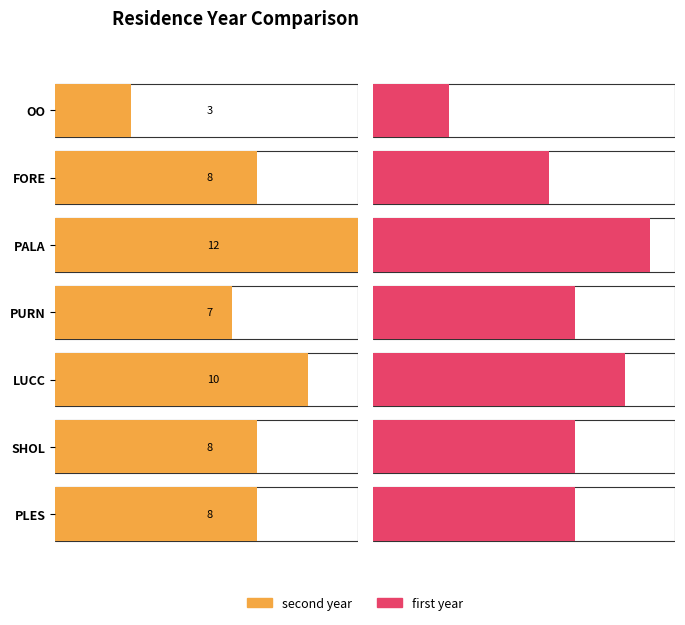

Is the value of first year at FORE greater than the value of second year at PLES?

No